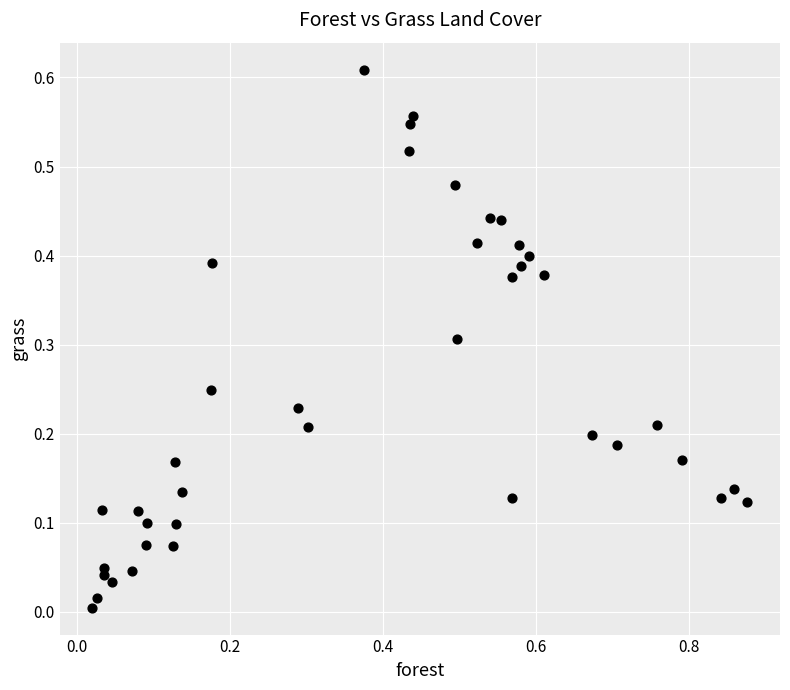

What is the range of X values (max minus min)?

0.9